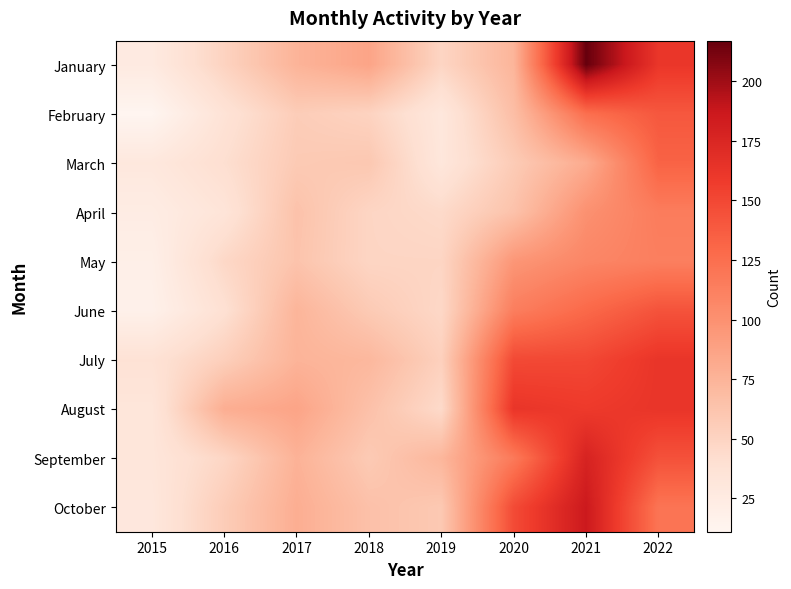

Which category has the lowest value across all series?

2015